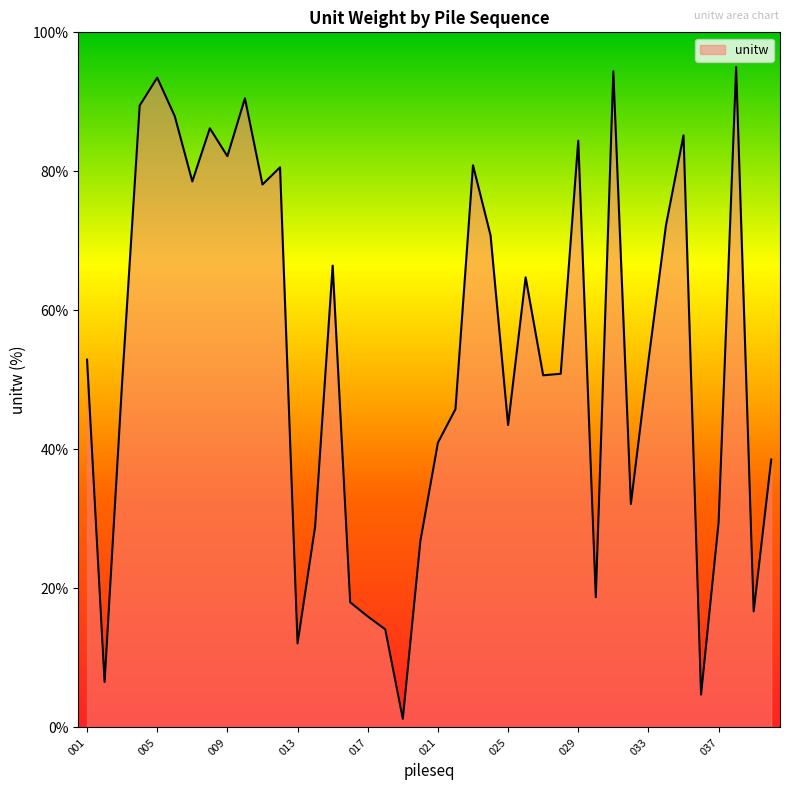

What is the greatest value displayed?

95.0